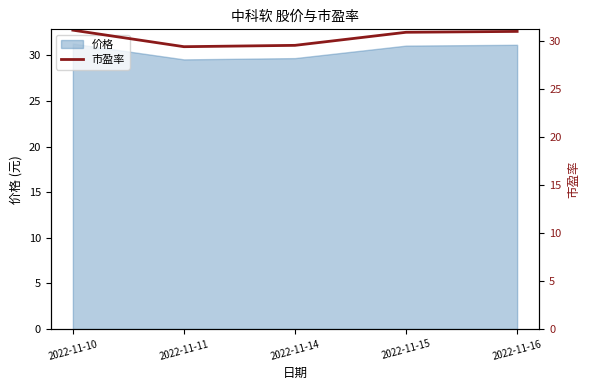

Is it true that the value at 2022-11-15 is 20.6?

False